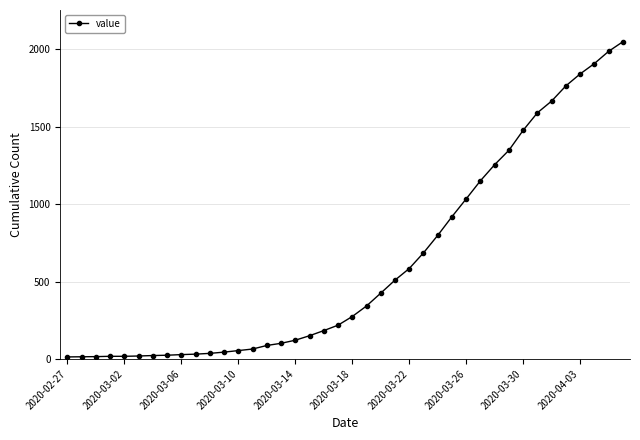

What is the difference between the maximum and minimum values?

2036